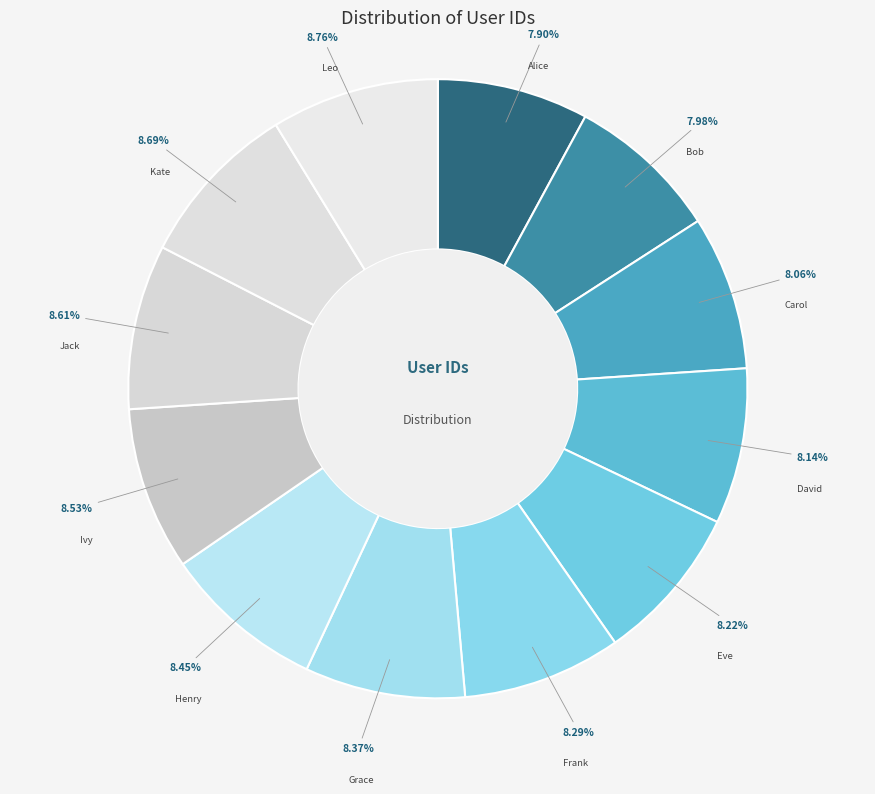

Approximately how many times larger is the value at Leo compared to Bob?

1.1